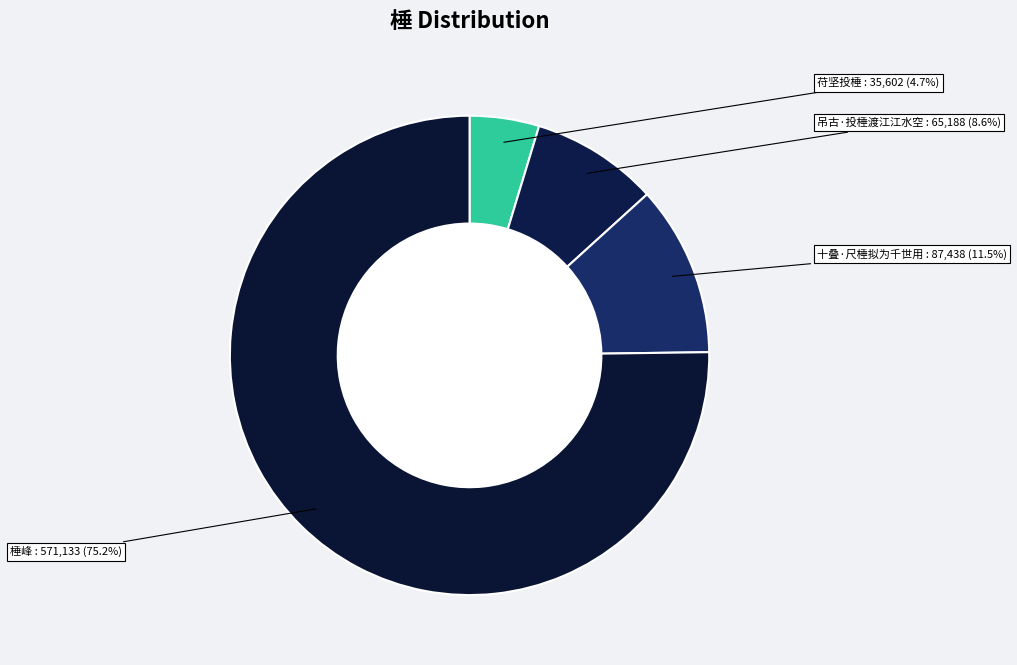

Count the number of slices in the pie.

4